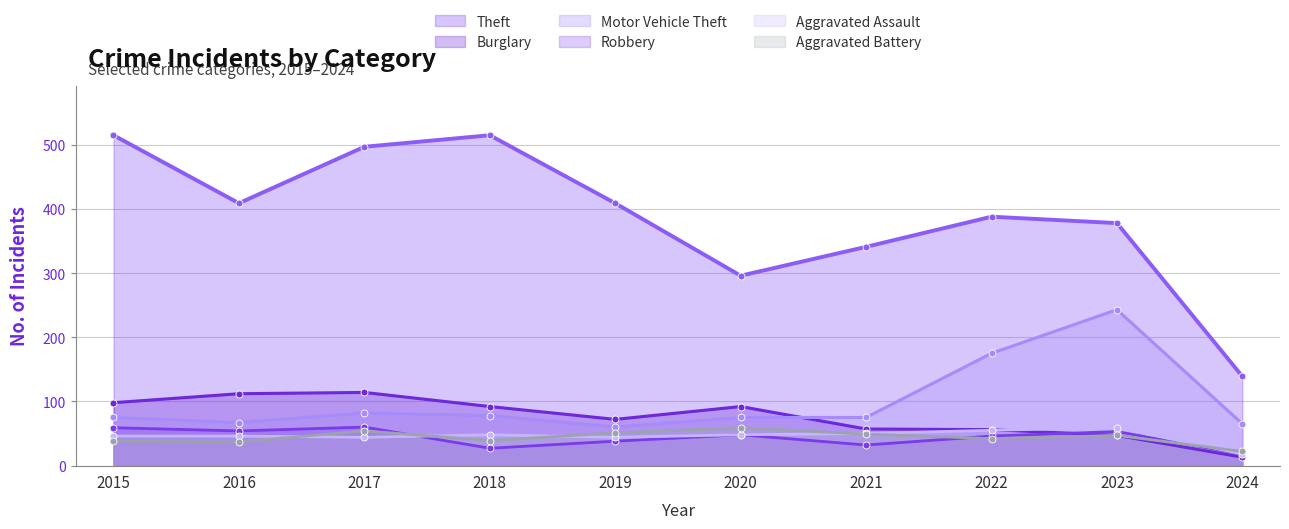

Rank the categories by Motor Vehicle Theft value from highest to lowest.

2023, 2022, 2017, 2018, 2015, 2020, 2021, 2016, 2024, 2019